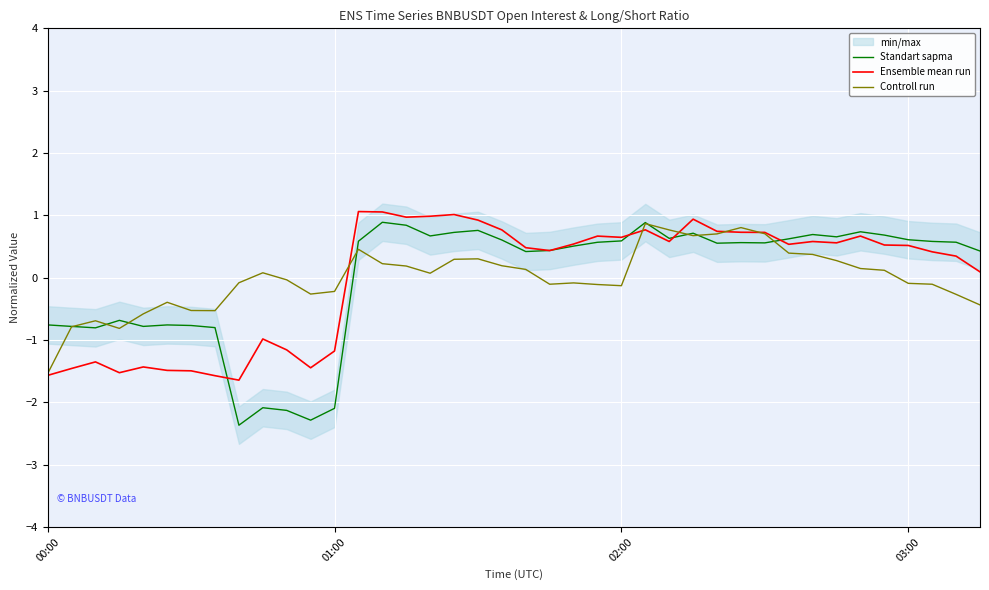

What is the maximum value for Ensemble mean run?

1.1